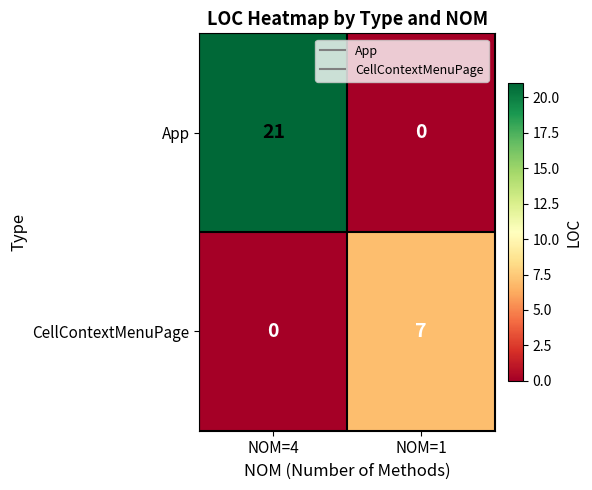

List the series in order of their peak value, lowest first.

CellContextMenuPage, App